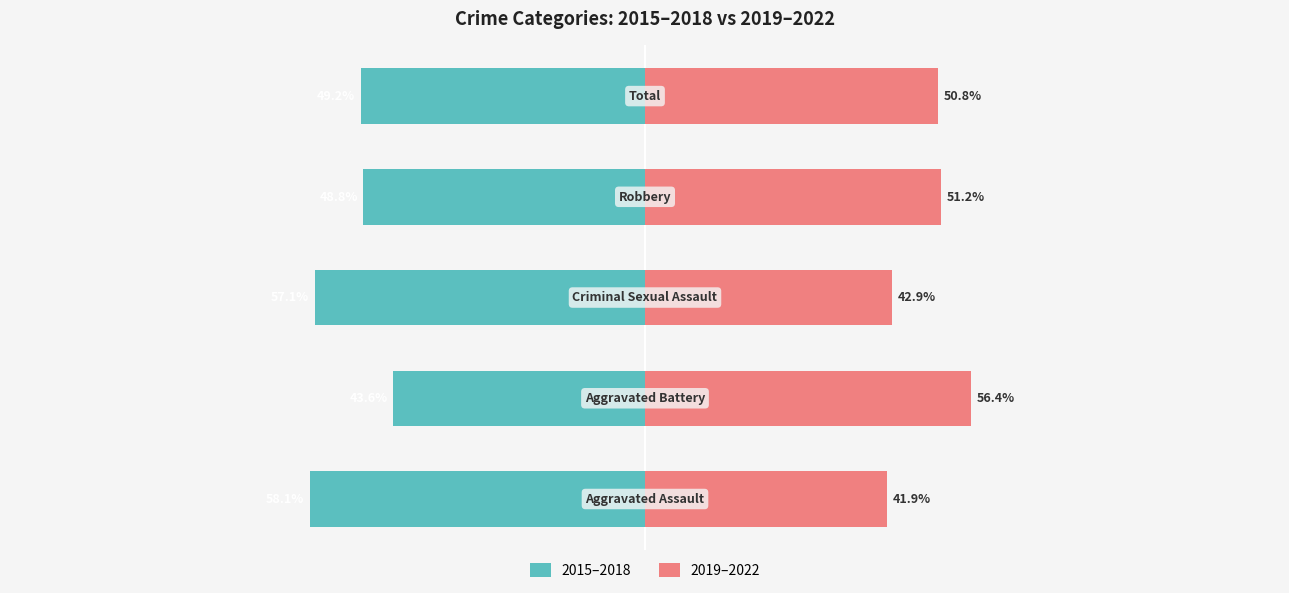

What is the value of the 2019–2022 bar at the 3rd from the left?

42.9